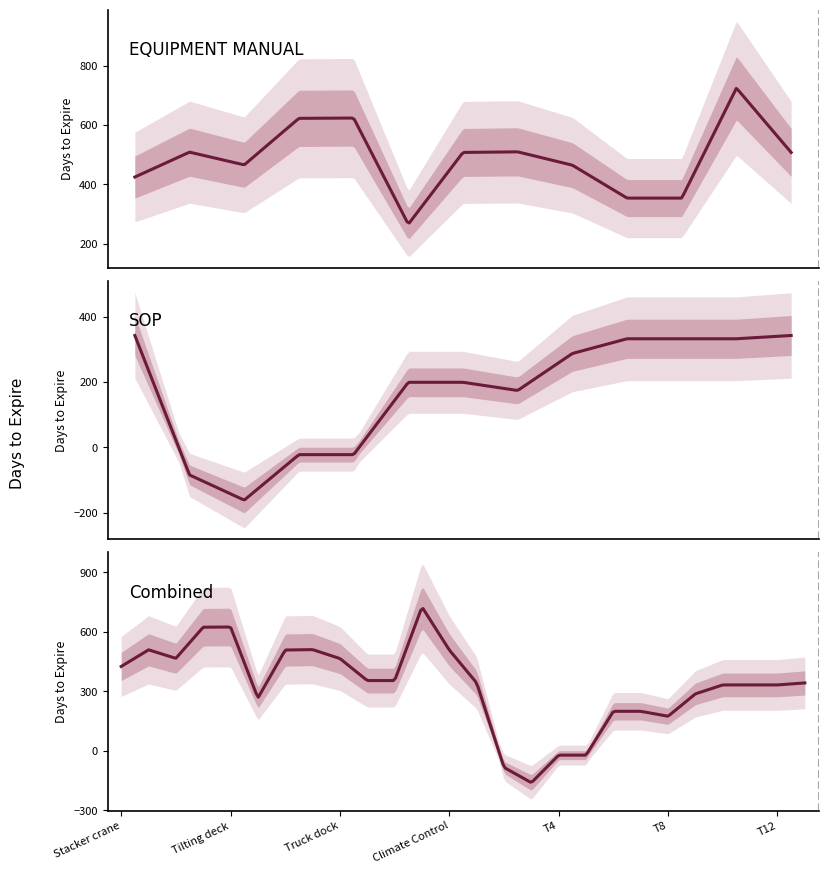

True or false: SOP and EQUIPMENT MANUAL intersect in this chart.

False